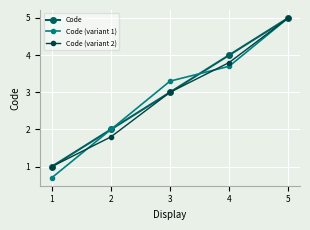

Which series has the largest total across all categories?

Code